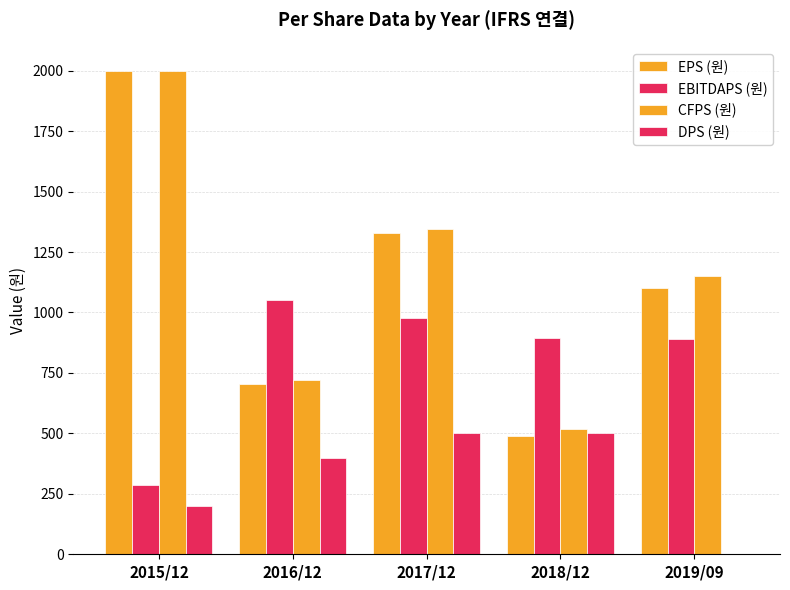

How many categories are shown in the chart?

5